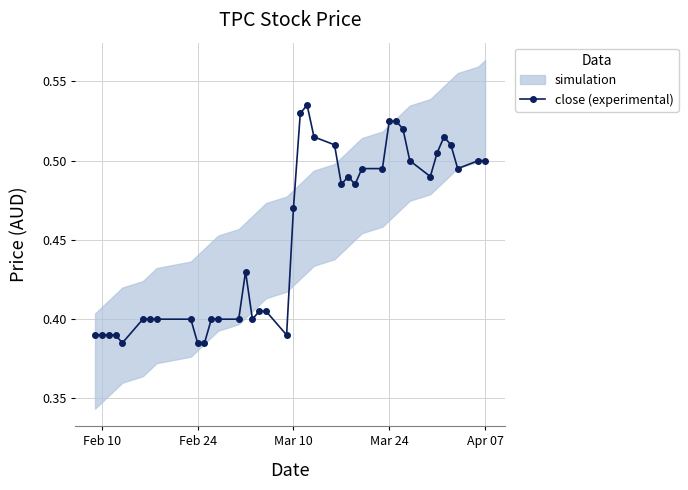

True or false: there are more than 0 points higher than both neighbors.

True